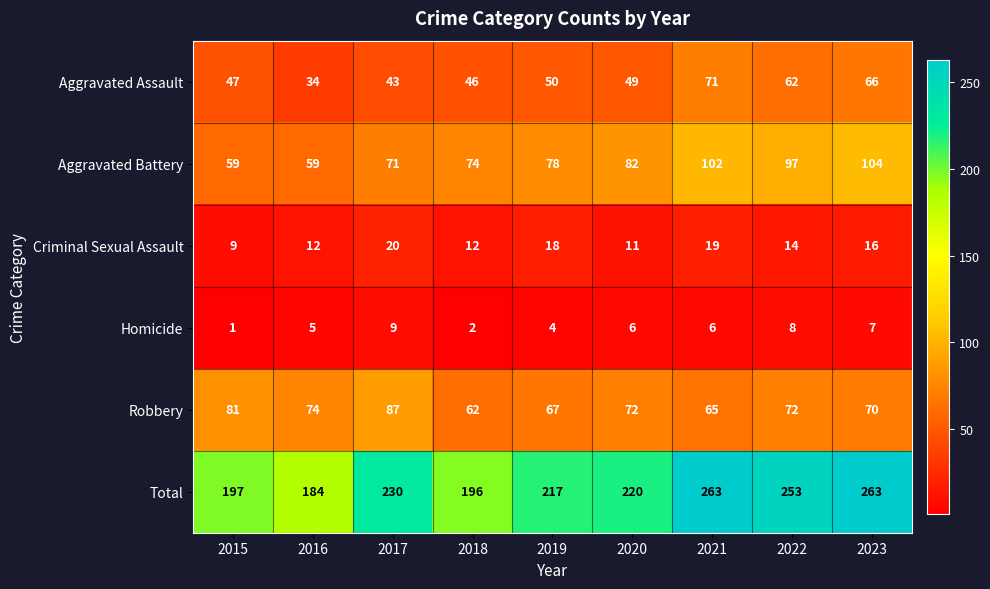

What is the difference between the second highest and second lowest values in the Criminal Sexual Assault series?

8